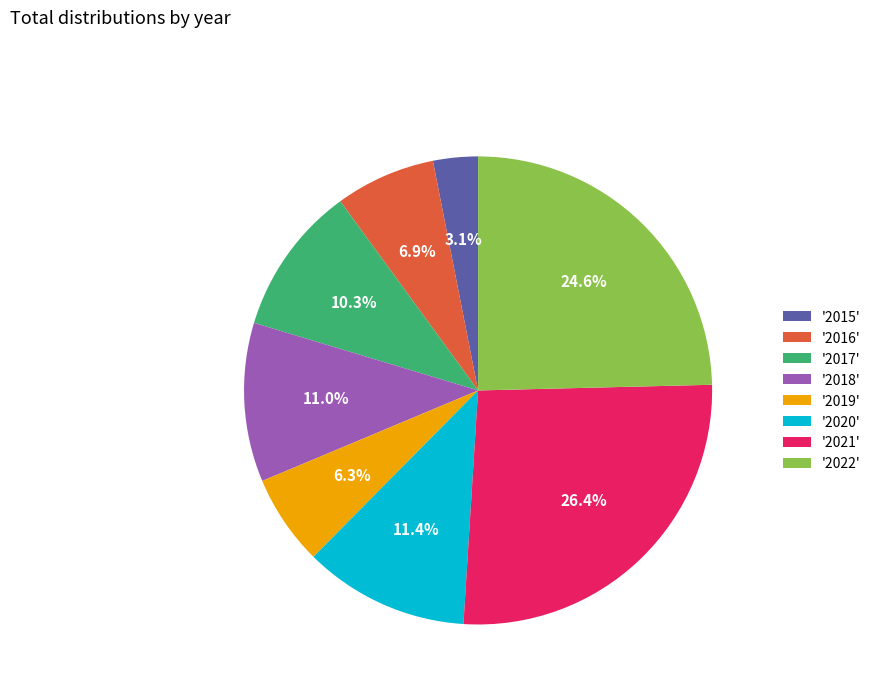

What is the largest slice in the pie chart?

'2021'